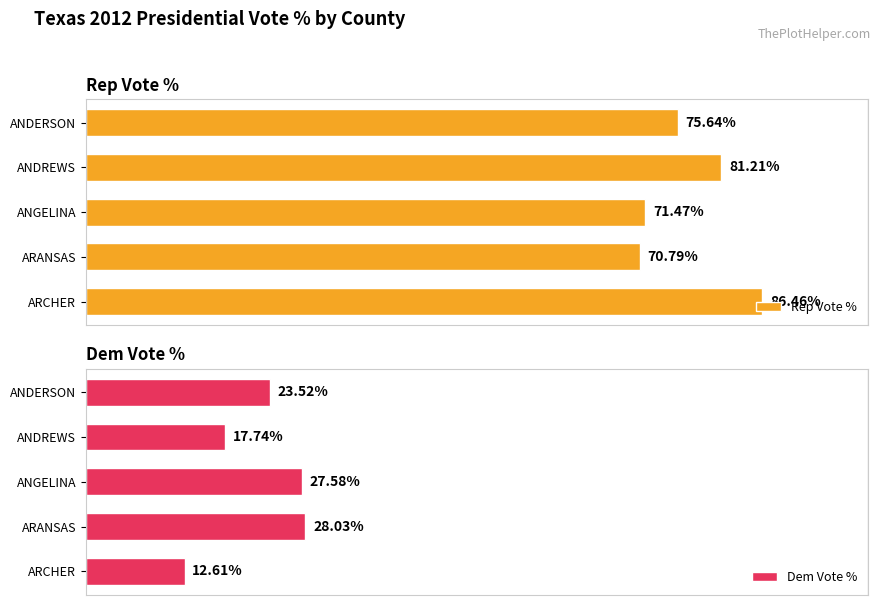

At which label does Dem Vote % reach its peak?

ARANSAS